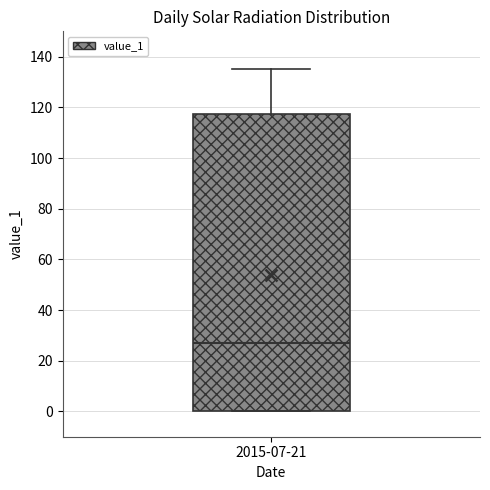

Transcribe this box plot: give where the median line is, the range the box spans, and where the two whiskers end, as read against the y-axis. The values are not printed on the chart, so give them approximately, as read against the axis.

median 26, box 0 to 118, whiskers 0 to 134